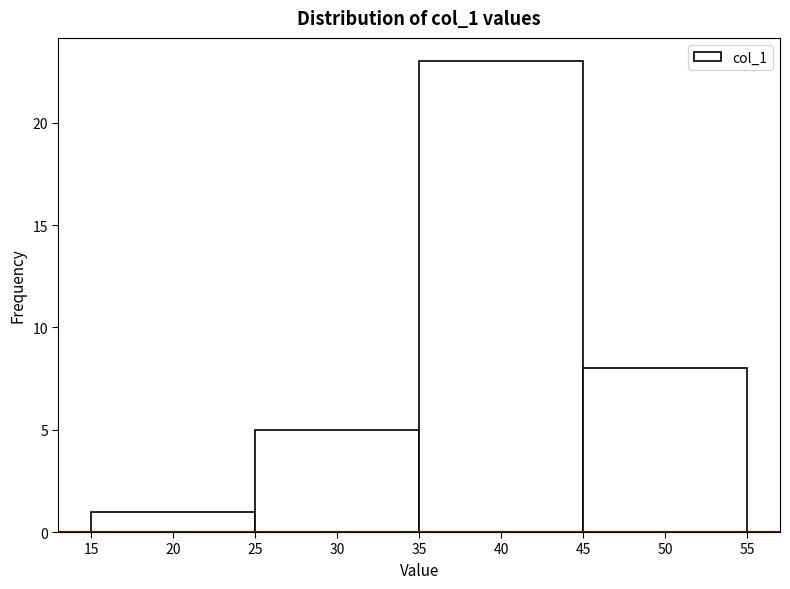

Over which range of the x-axis is the bar tallest?

35 to 45